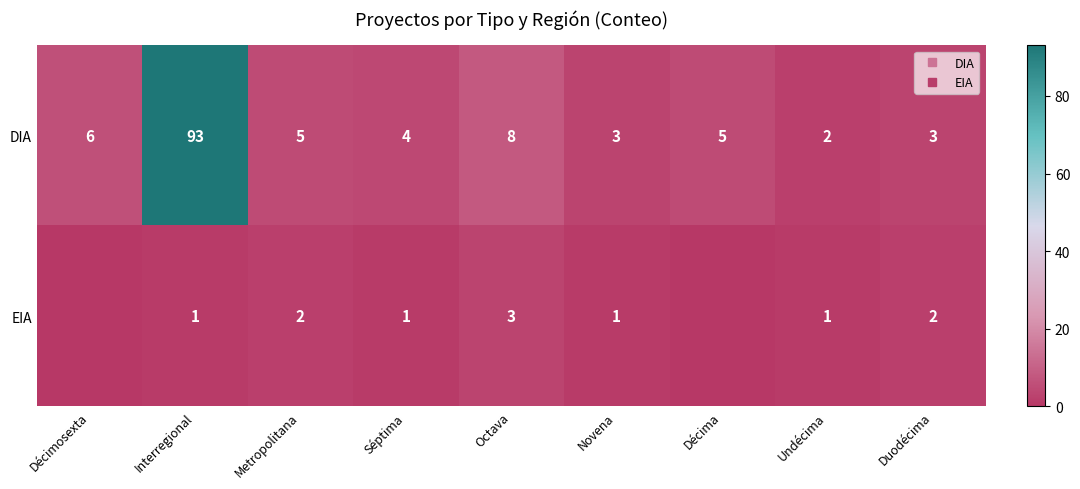

At which category is the sum across all series the highest?

Interregional